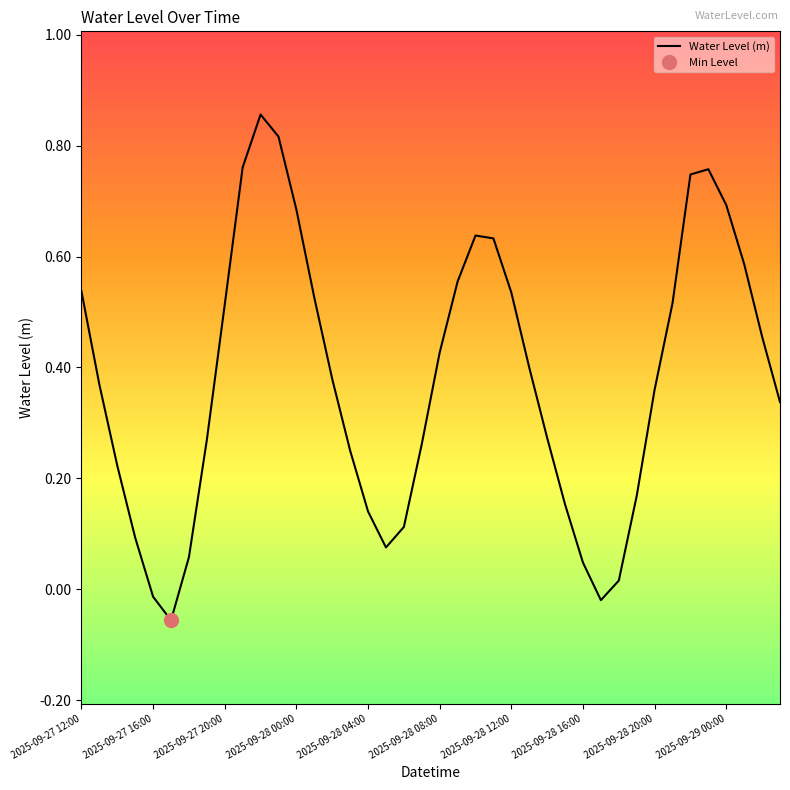

How many categories are shown in the chart?

40